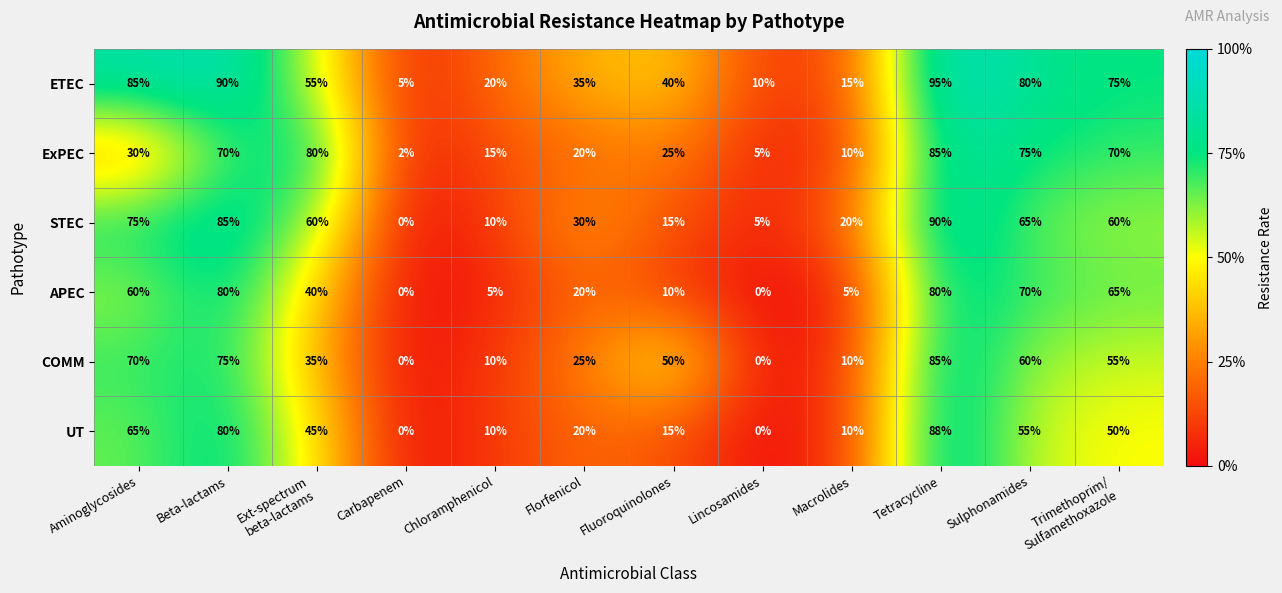

What is the difference between the highest and lowest values at Chloramphenicol?

15